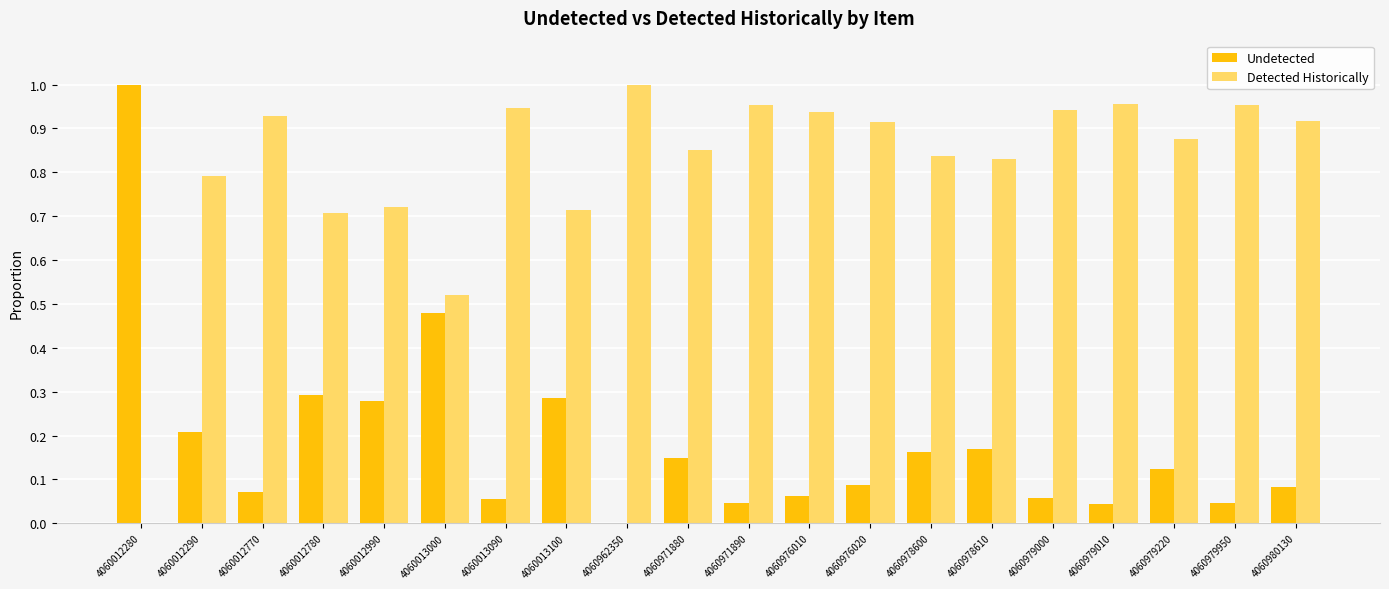

Does the chart contain stacked bars?

No